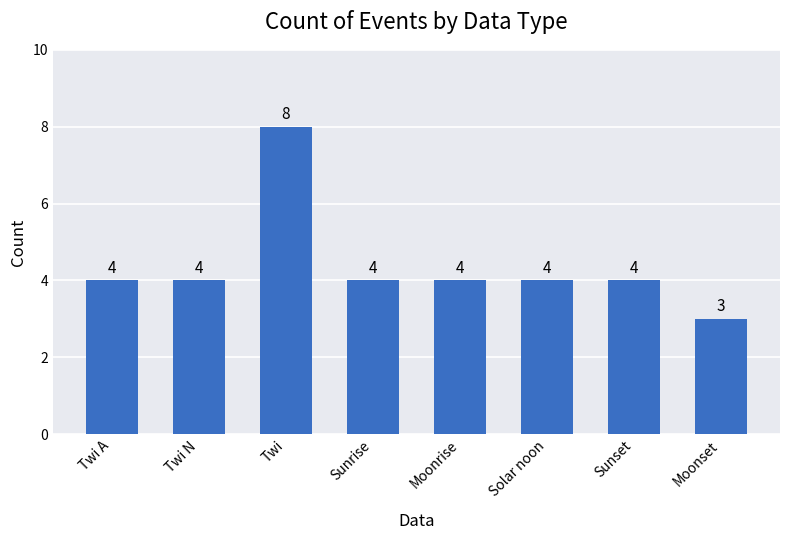

What value does the data have at Moonrise?

4